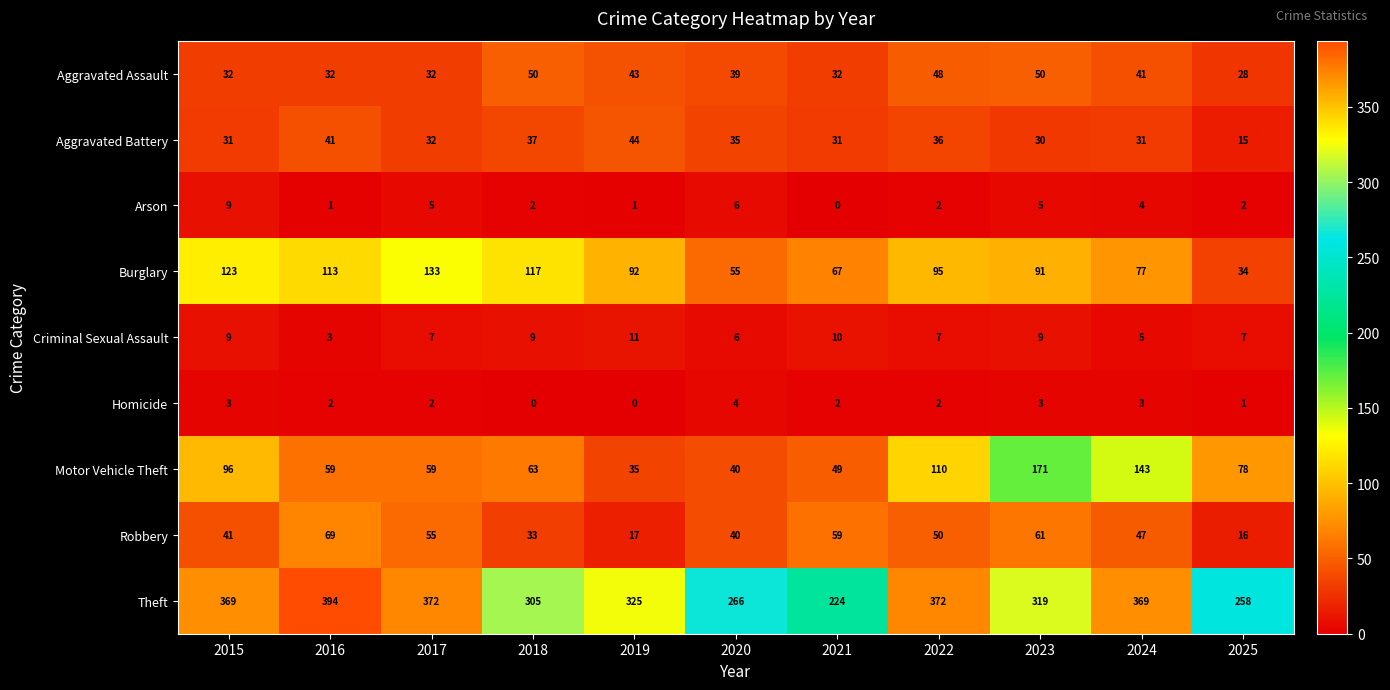

At 2025, list the series in order from largest to smallest.

Theft, Motor Vehicle Theft, Burglary, Aggravated Assault, Robbery, Aggravated Battery, Criminal Sexual Assault, Arson, Homicide